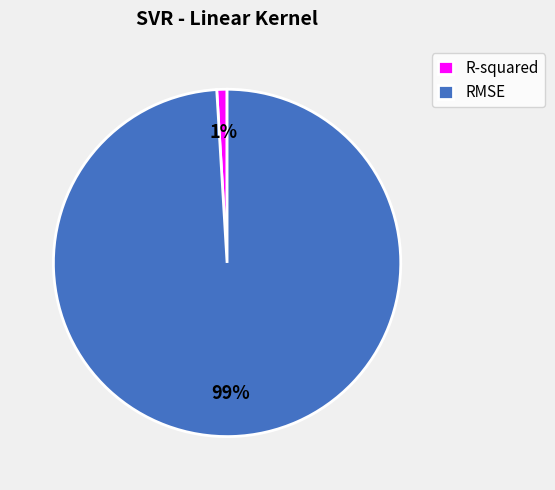

To the nearest percent, what is the difference between the largest and smallest slice percentages?

98%